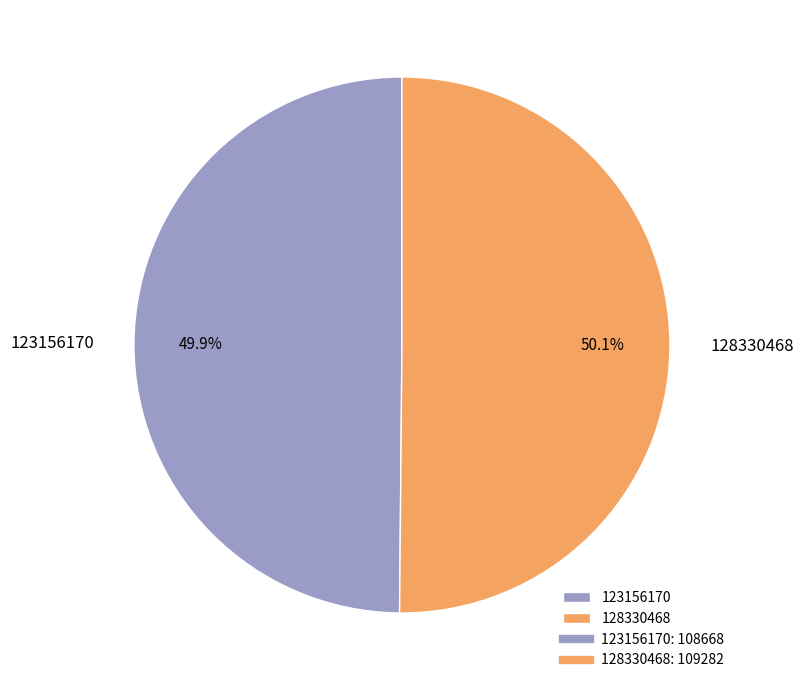

Approximately how many times larger is the value at 128330468 compared to 123156170?

1.0